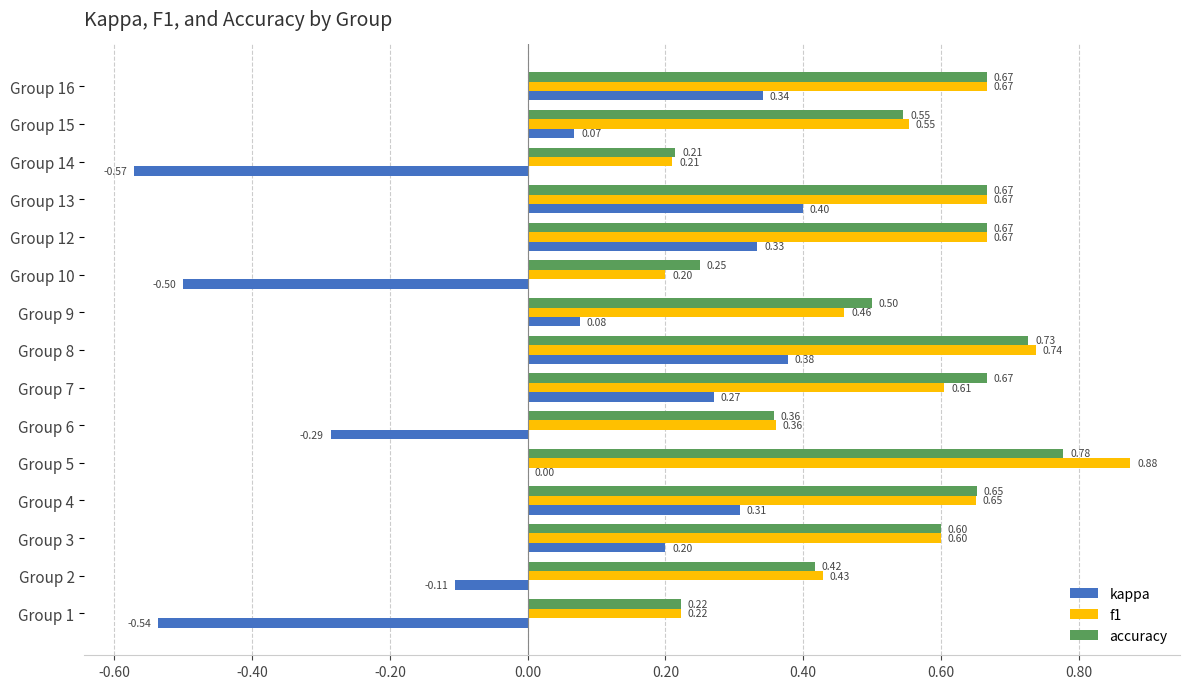

At which category is the sum across all series the highest?

Group 8